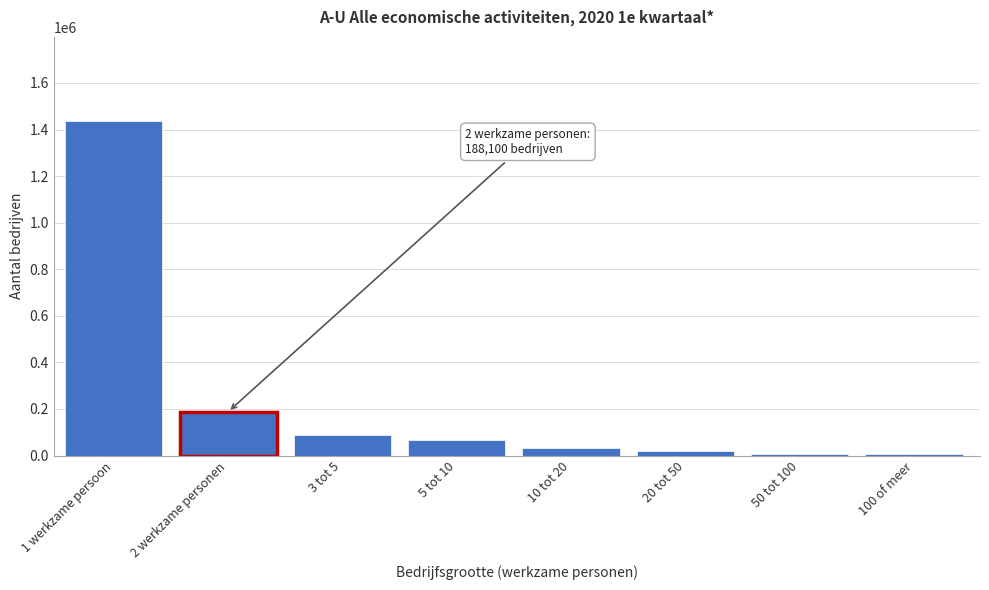

What is the label of the 3rd bar from the left?

3 tot 5